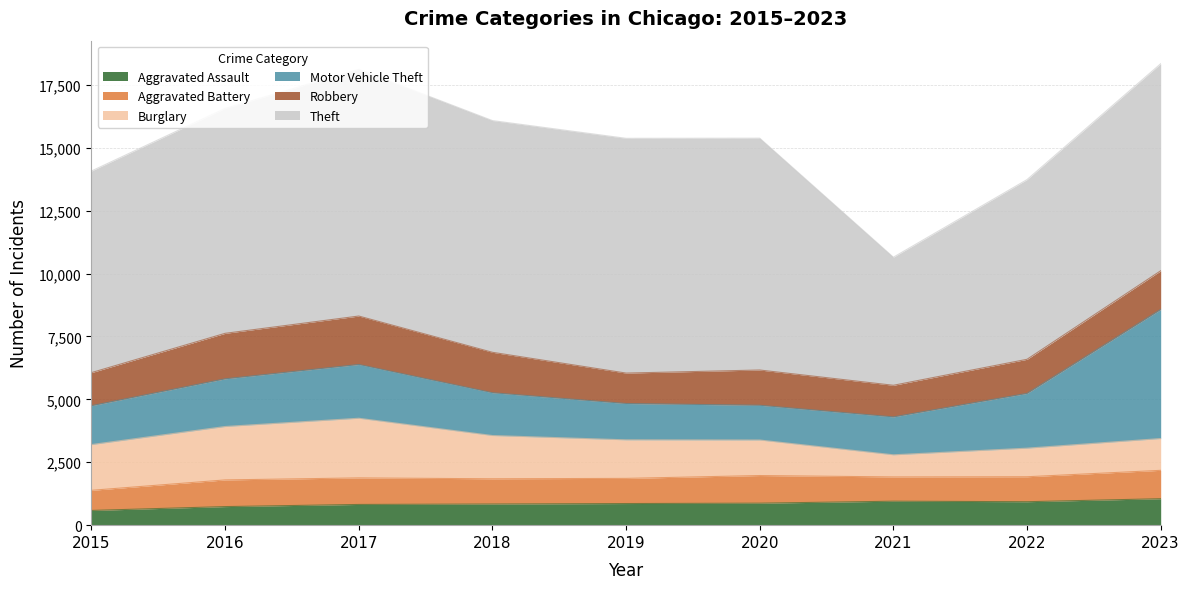

How many data points in Motor Vehicle Theft are above 1701?

4